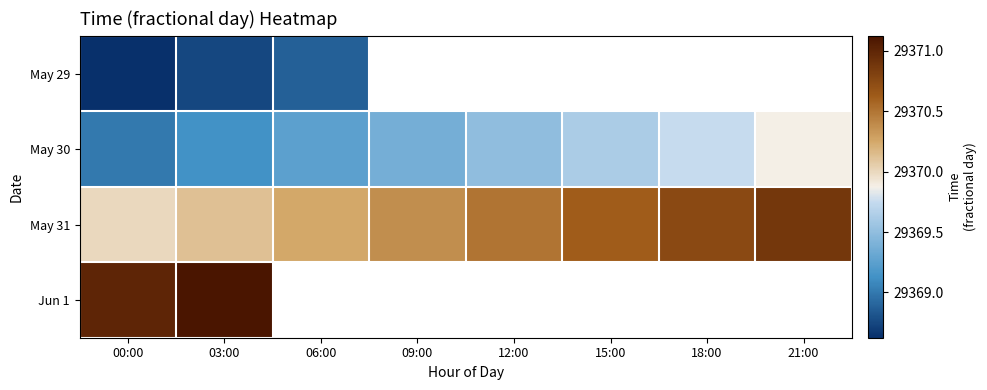

Count the number of categories in the chart.

8